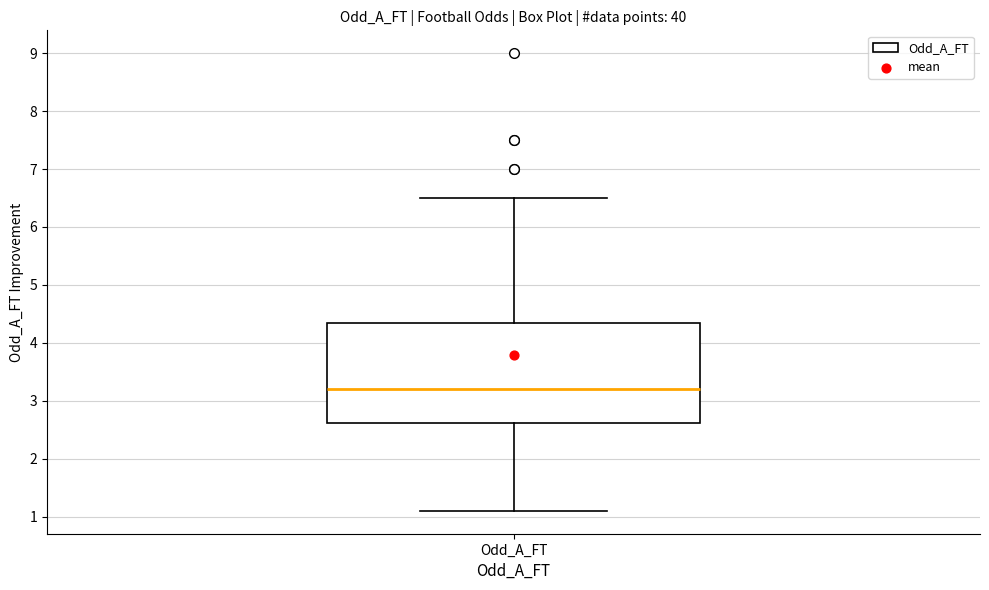

Read this box plot against the y-axis: the position of the median line, the range covered by the box, and the ends of both whiskers. The values are not printed on the chart, so give them approximately, as read against the axis.

median 3.2, box 2.6 to 4.4, whiskers 1.1 to 6.5